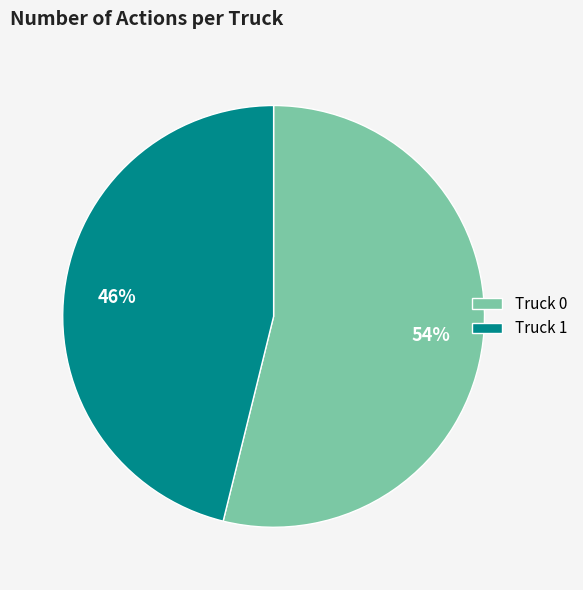

To the nearest percent, what portion does Truck 1 represent?

46%